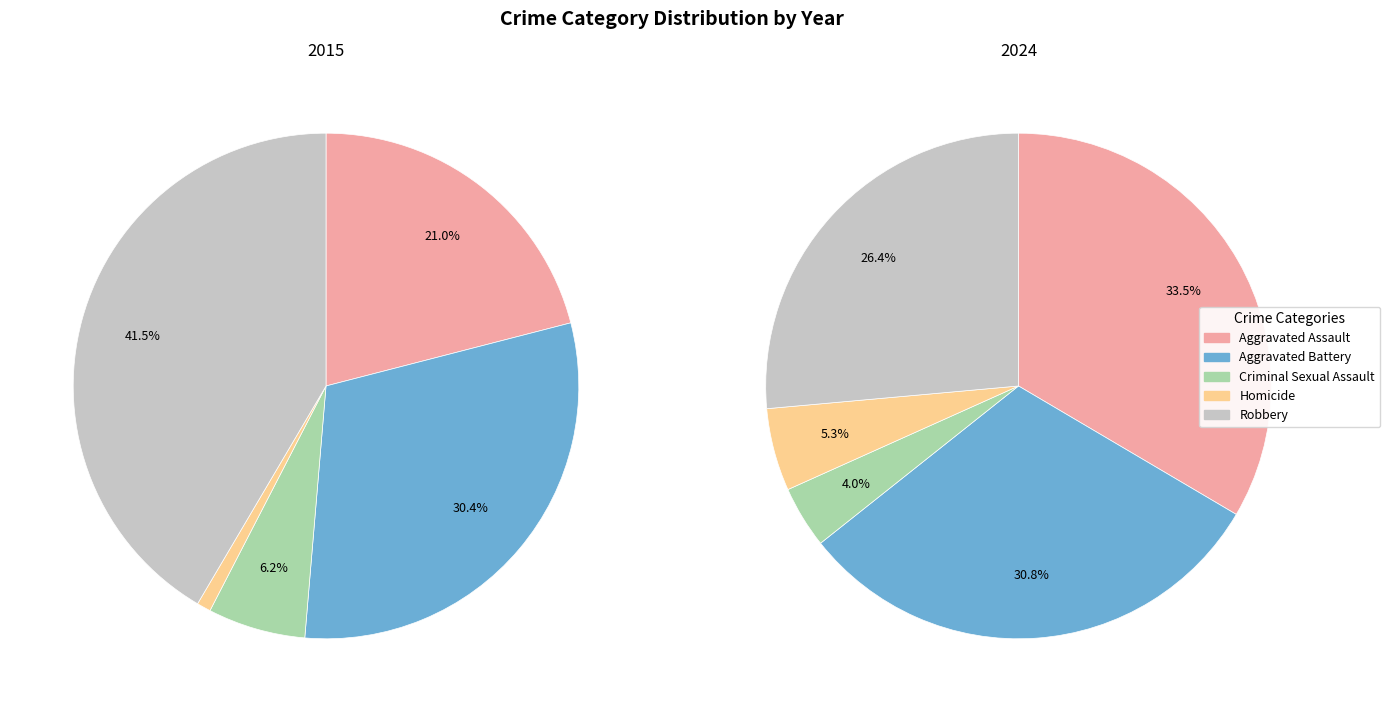

Do Robbery and Aggravated Battery together represent more than half of the pie?

Yes